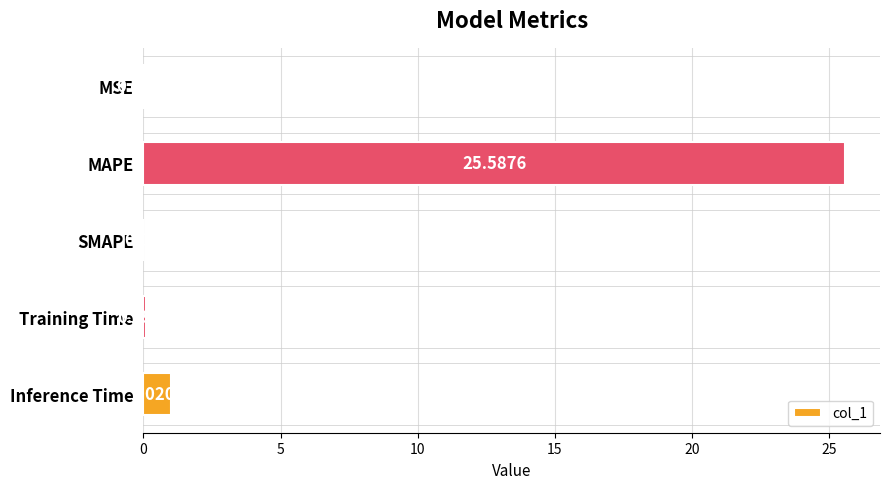

Which label corresponds to the largest value in the chart?

MAPE